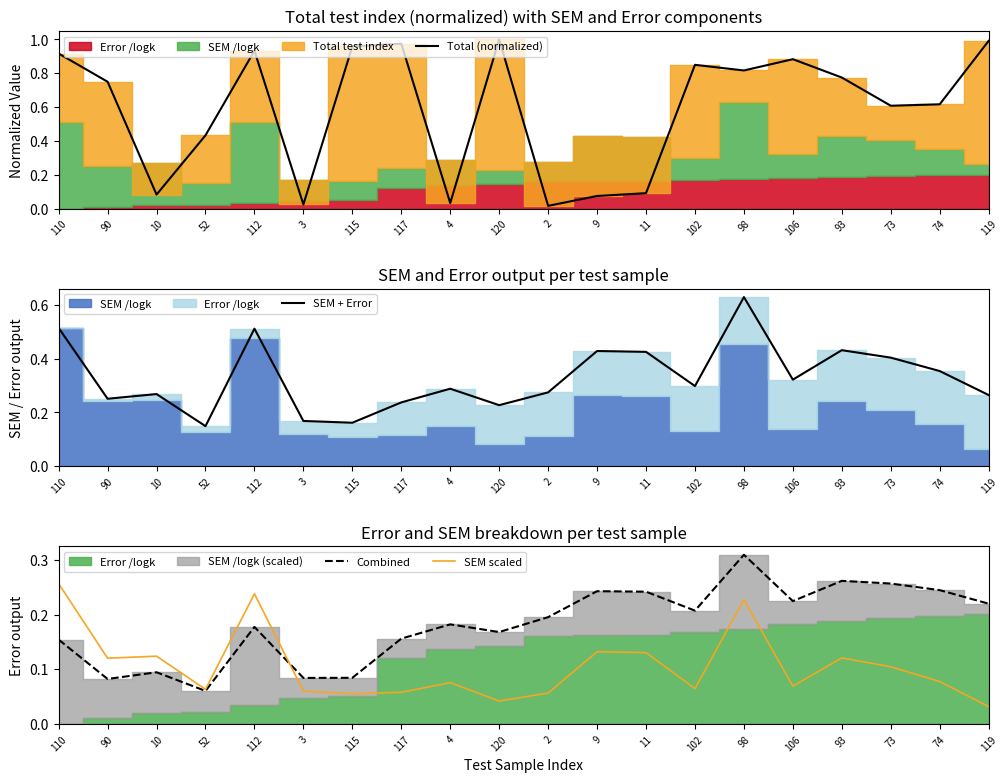

How many lines are shown in the chart?

4